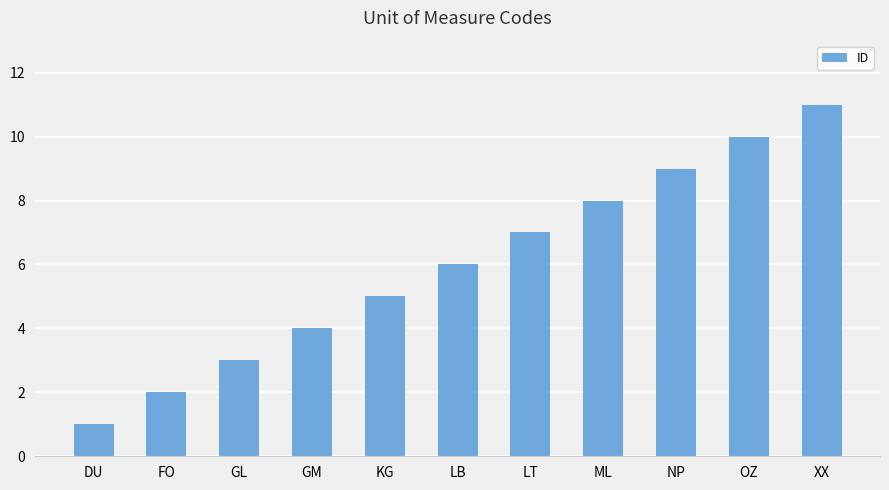

At which category does the chart reach its minimum across all series?

DU